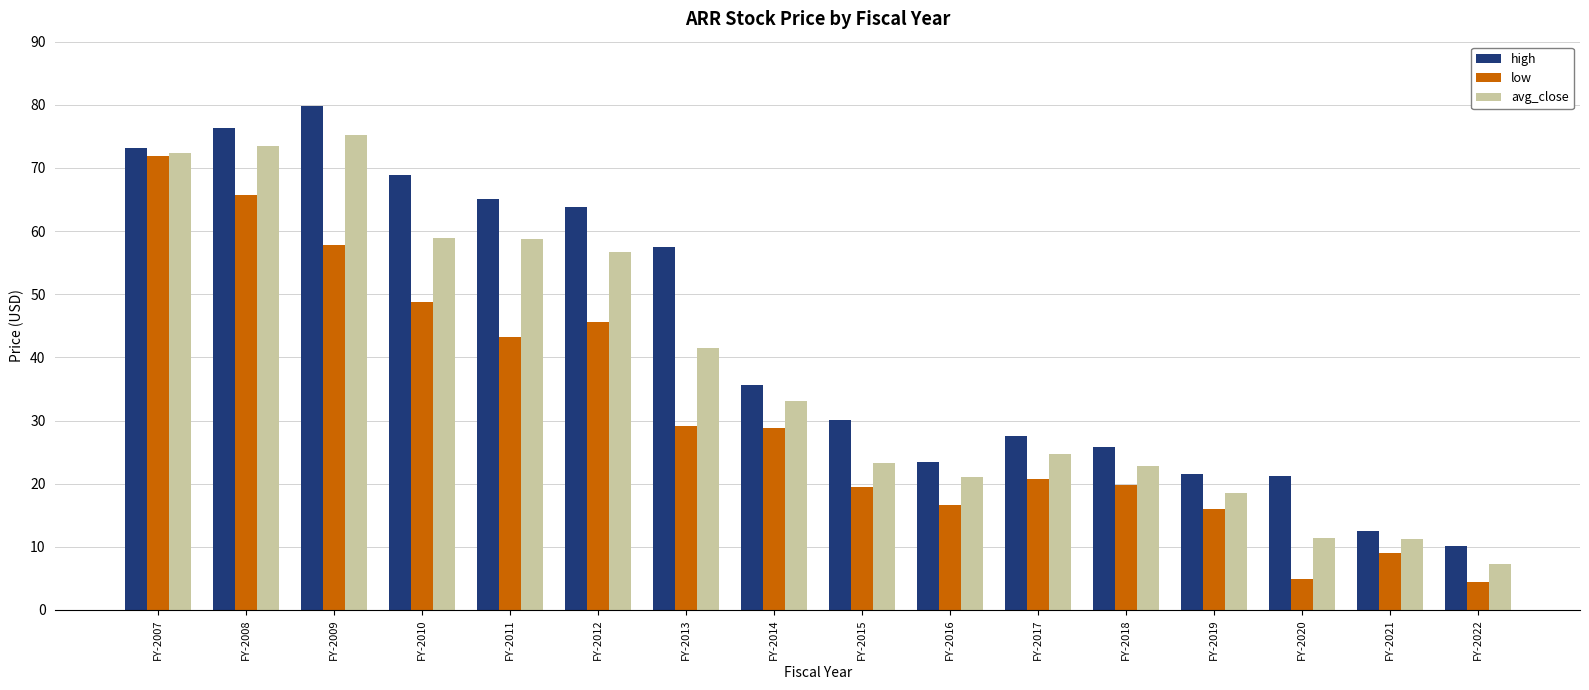

How many groups of bars are there?

16